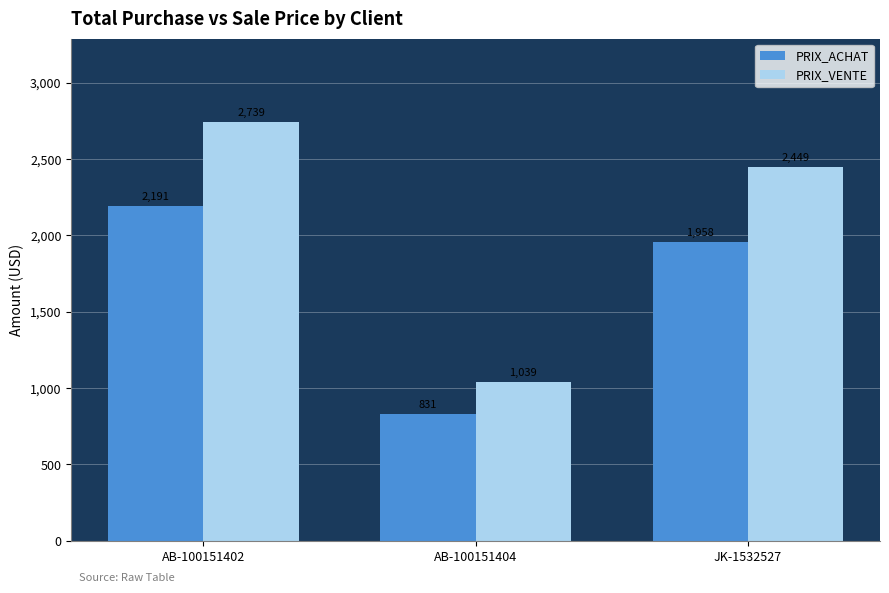

Is it true that PRIX_VENTE equals 4131.6 at JK-1532527?

False